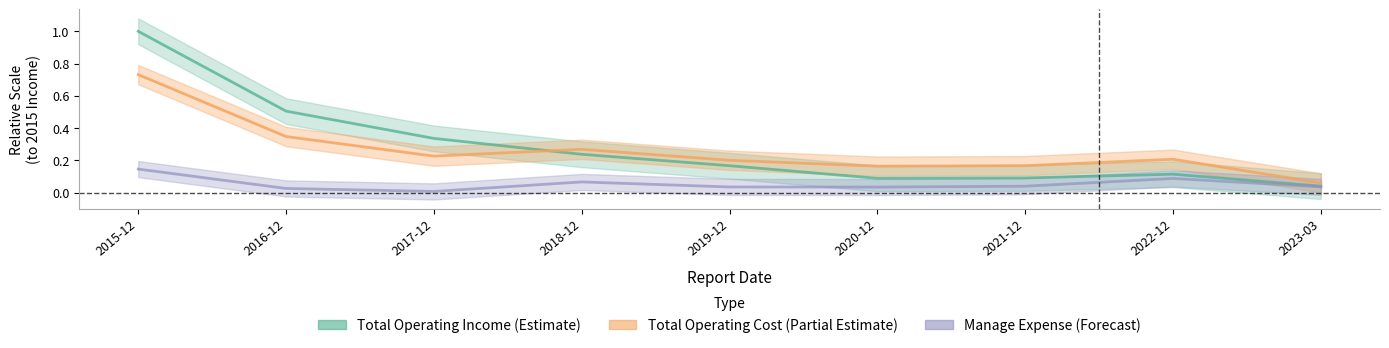

In TOTAL_OPERATE_COST, how many points are lower than both neighbors (excluding endpoints)?

2